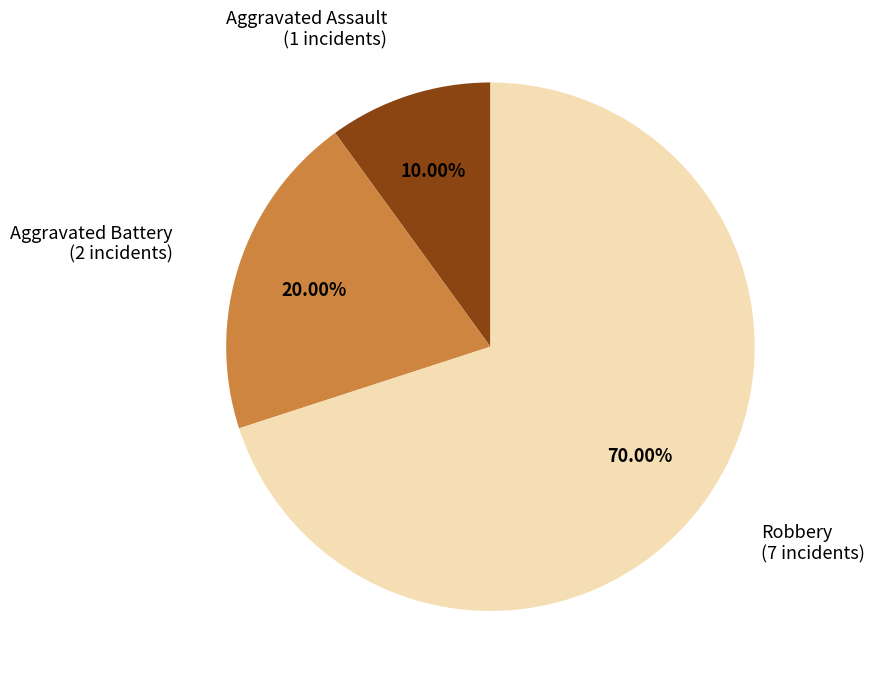

Which has a higher value, Aggravated Assault or Robbery?

Robbery